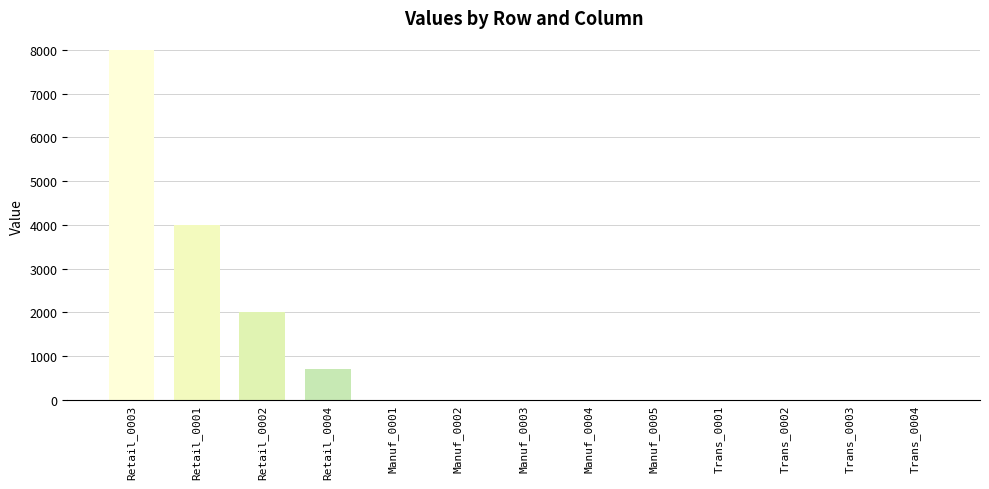

The value at Manuf_0004 is 0. True or false?

True